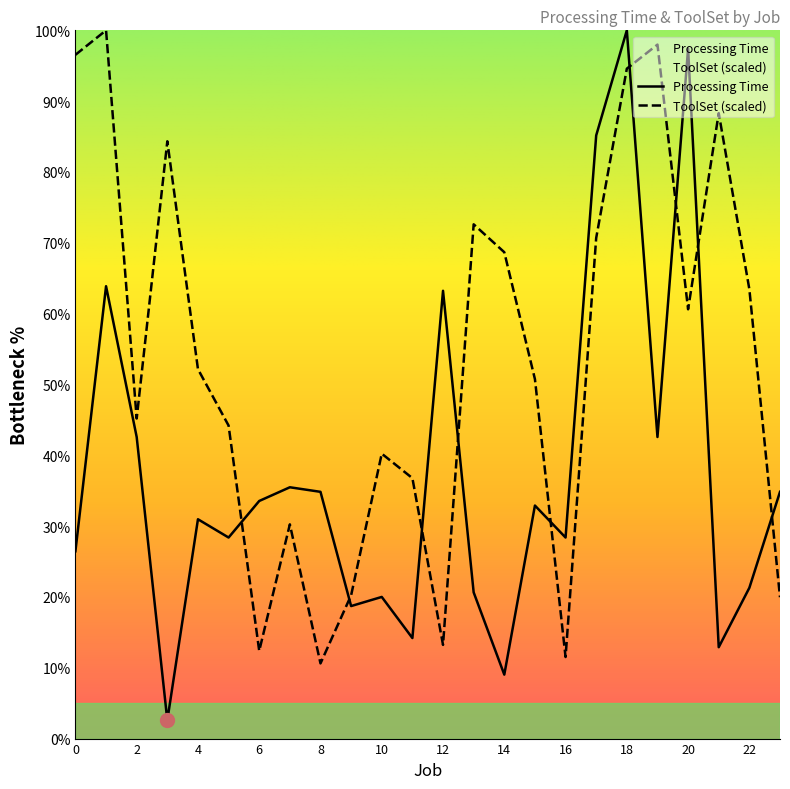

How many intersections are there between ToolSet (scaled) and Processing Time?

9